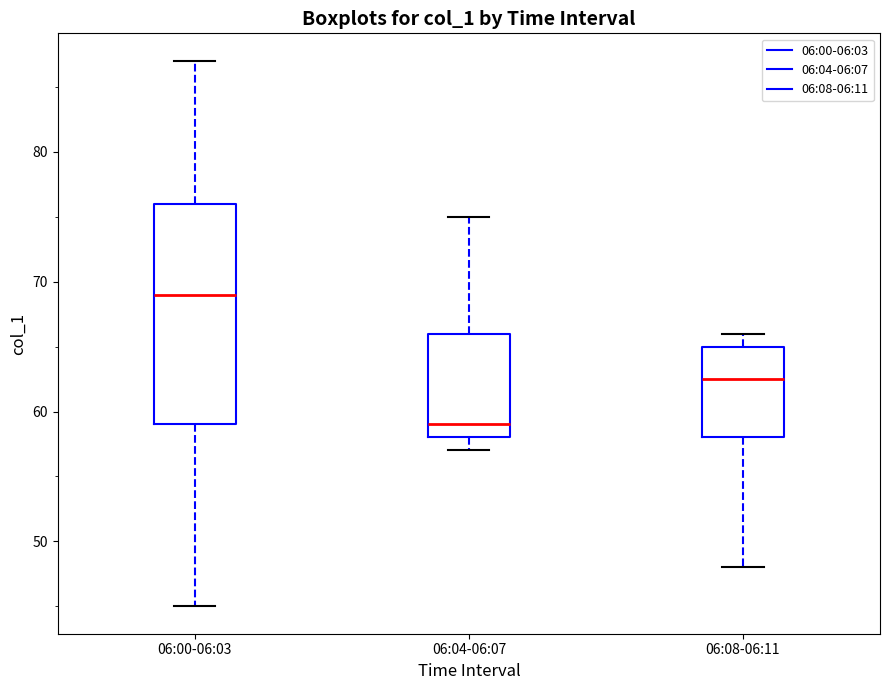

Comparing the boxes themselves (not the whiskers), which one is the tallest?

06:00-06:03